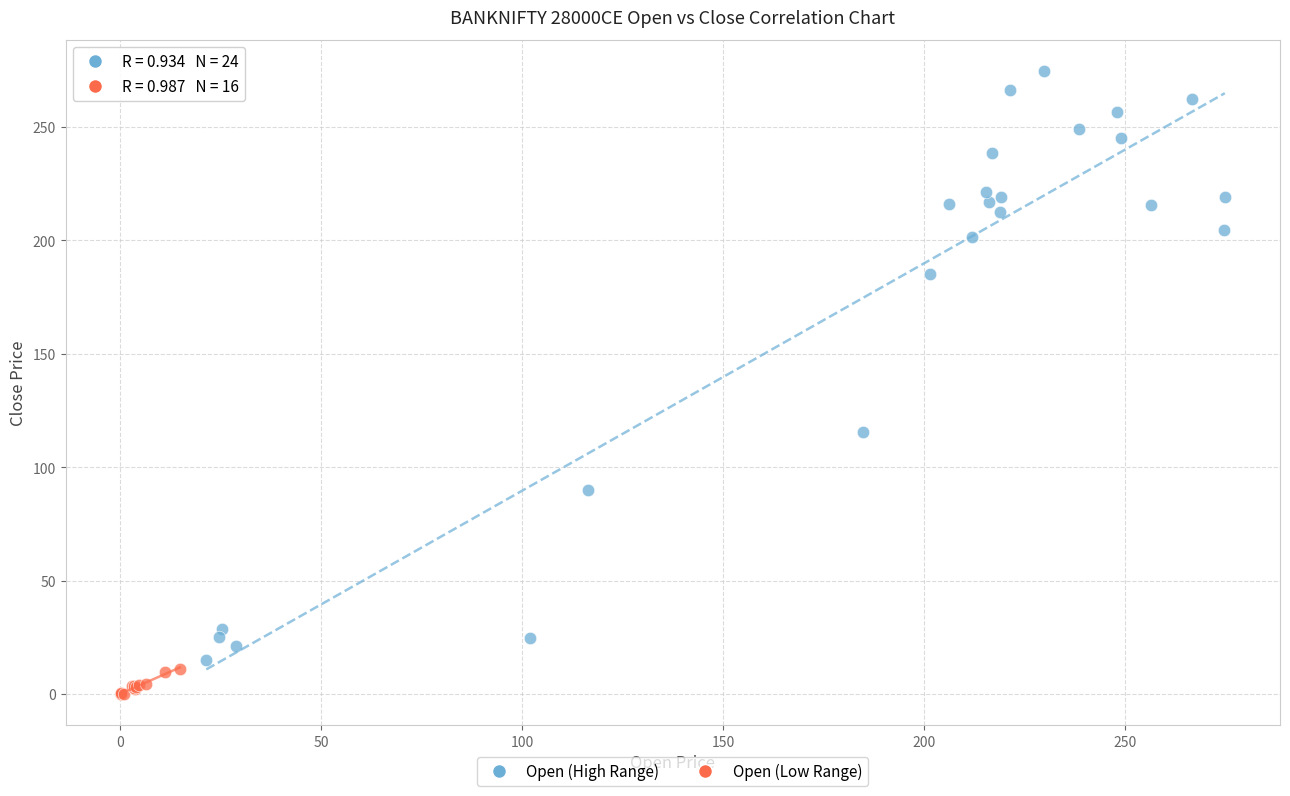

Which series reaches the minimum Y coordinate?

Open (Low Range)